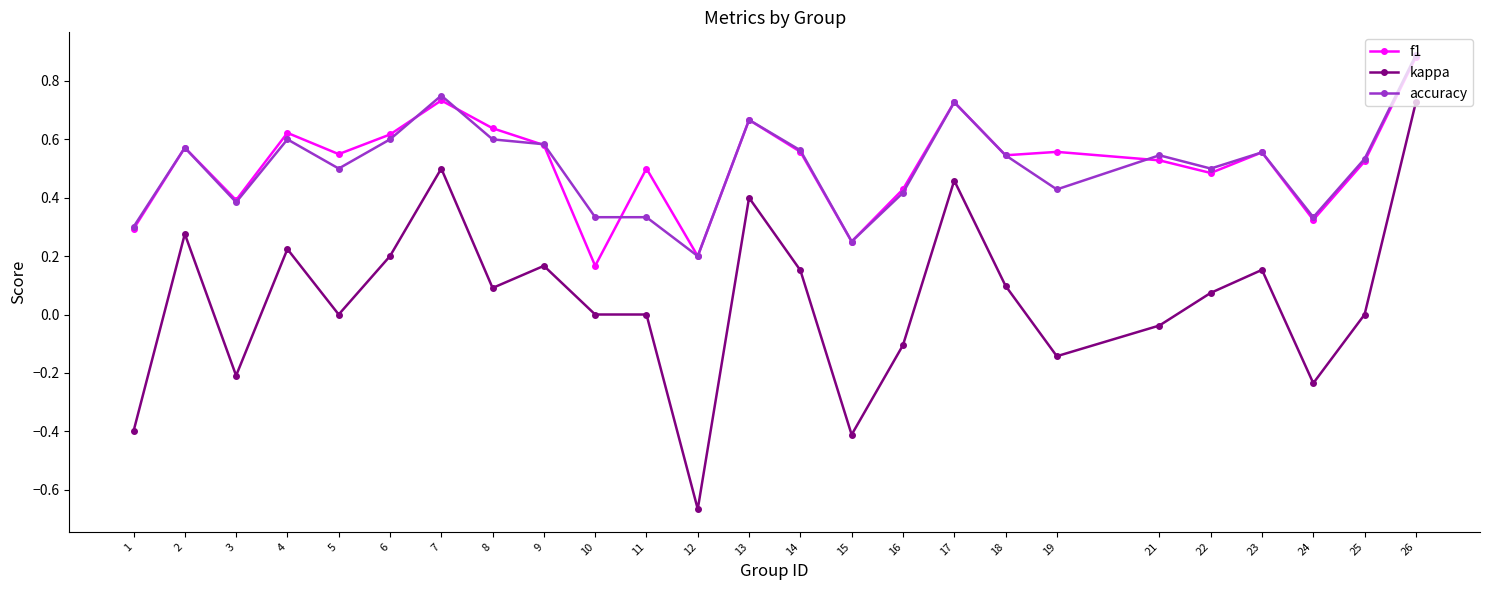

How many accuracy values are between 0 and 1?

25